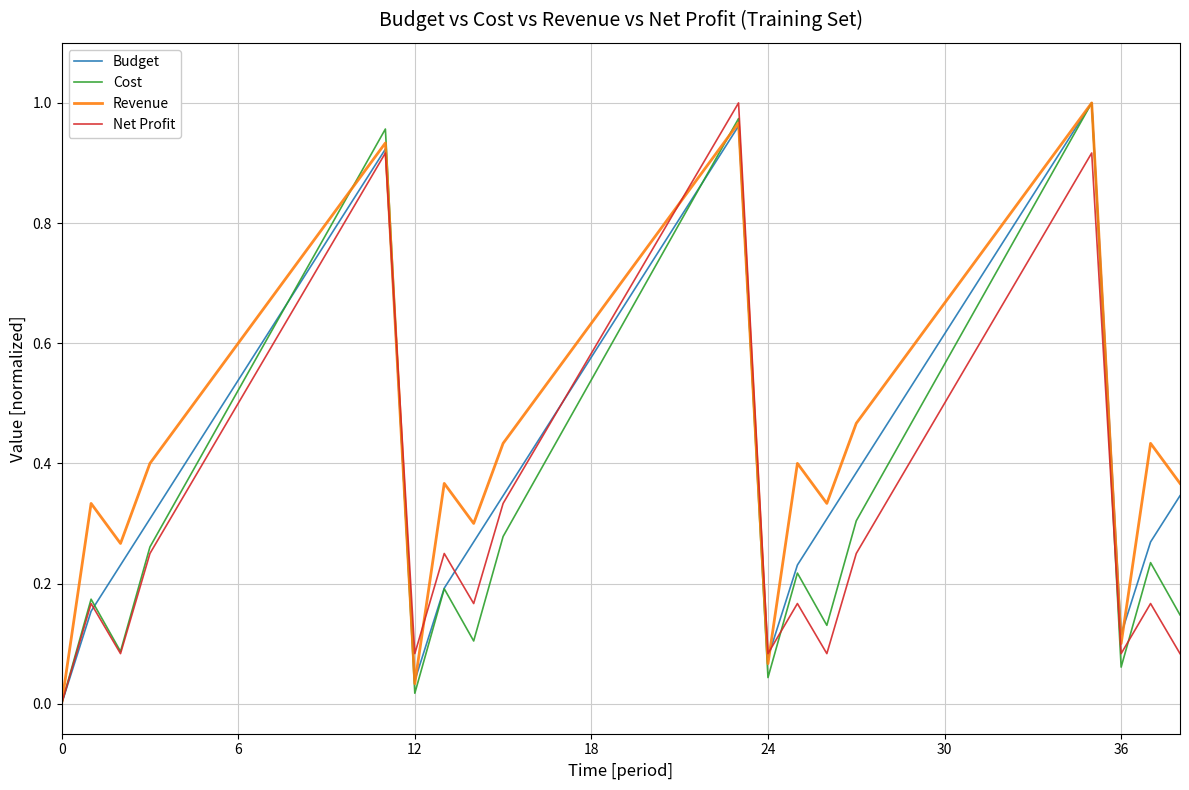

What is the difference between the maximum and minimum values in the Revenue series?

1.0